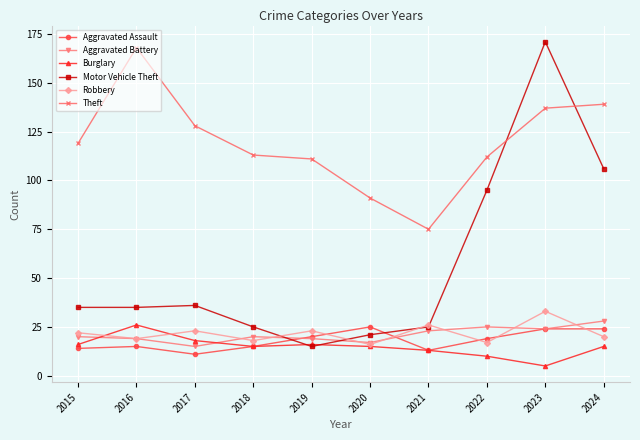

Which series changed the most between 2018 and 2019?

Motor Vehicle Theft